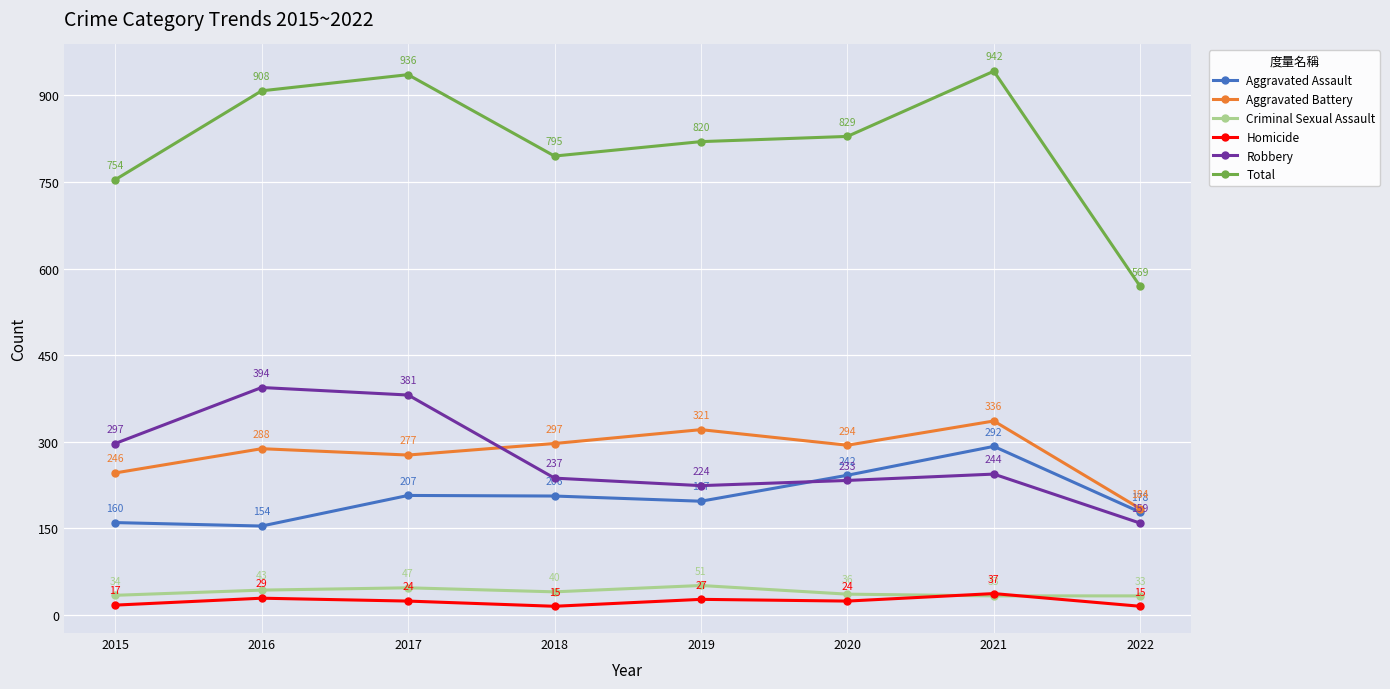

At which label does Homicide first exceed 24?

2016